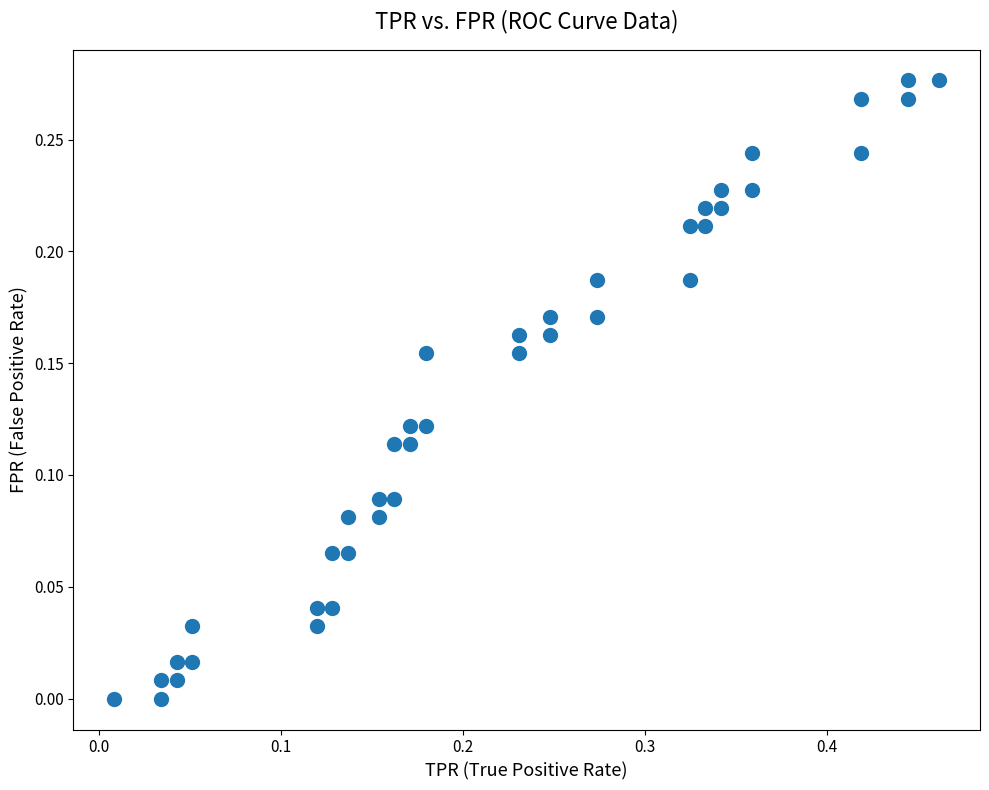

What is the range of X values (max minus min)?

0.5